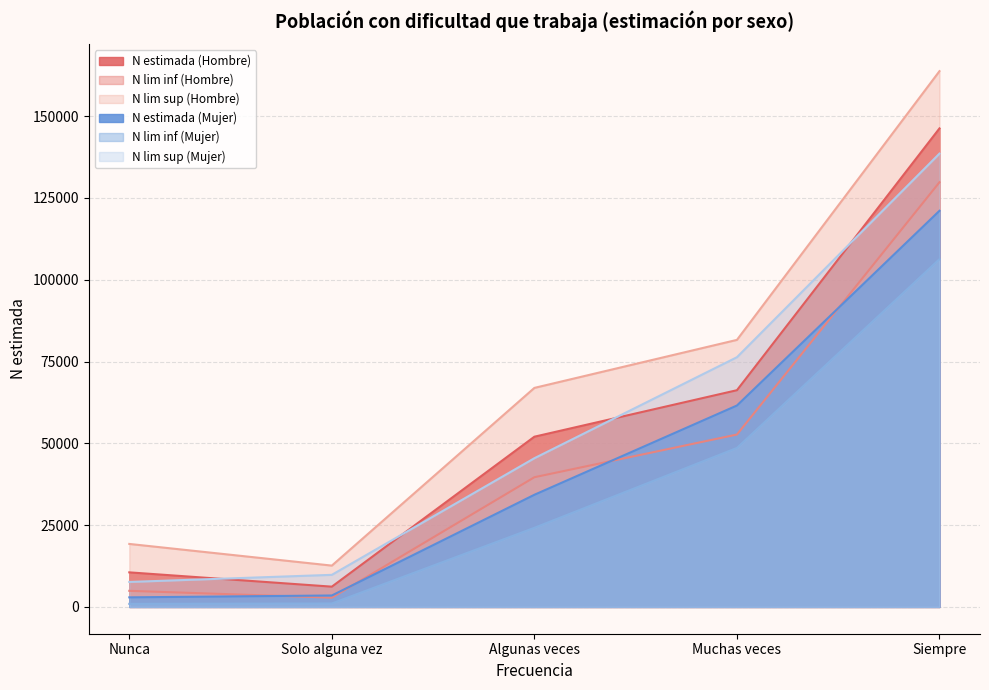

True or false: N estimada (Mujer) and N lim sup (Mujer) cross at least once.

False